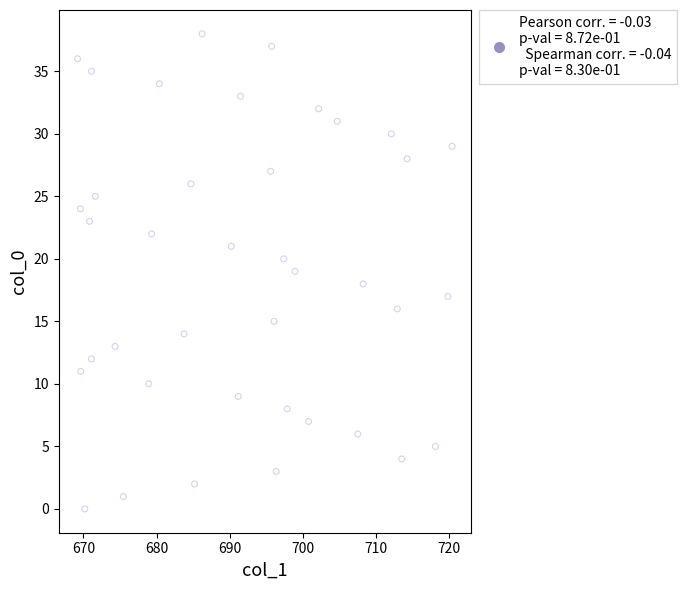

What is the range of Y values (max minus min)?

38